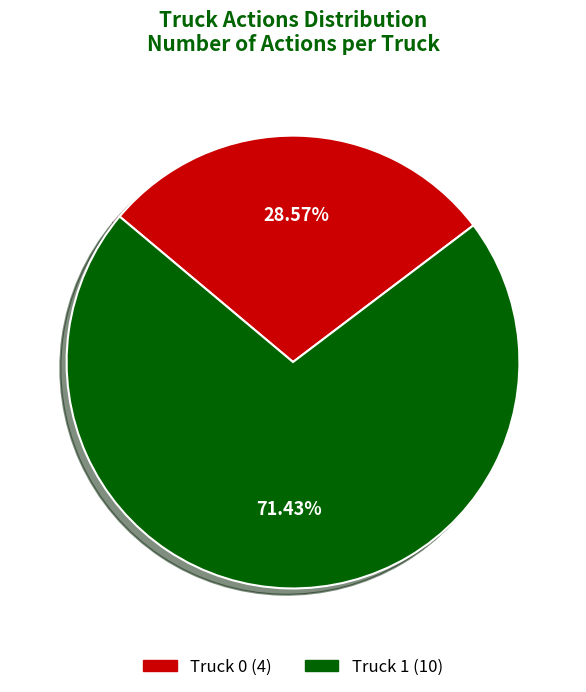

To the nearest percent, what is the difference between the largest and smallest slice percentages?

43%